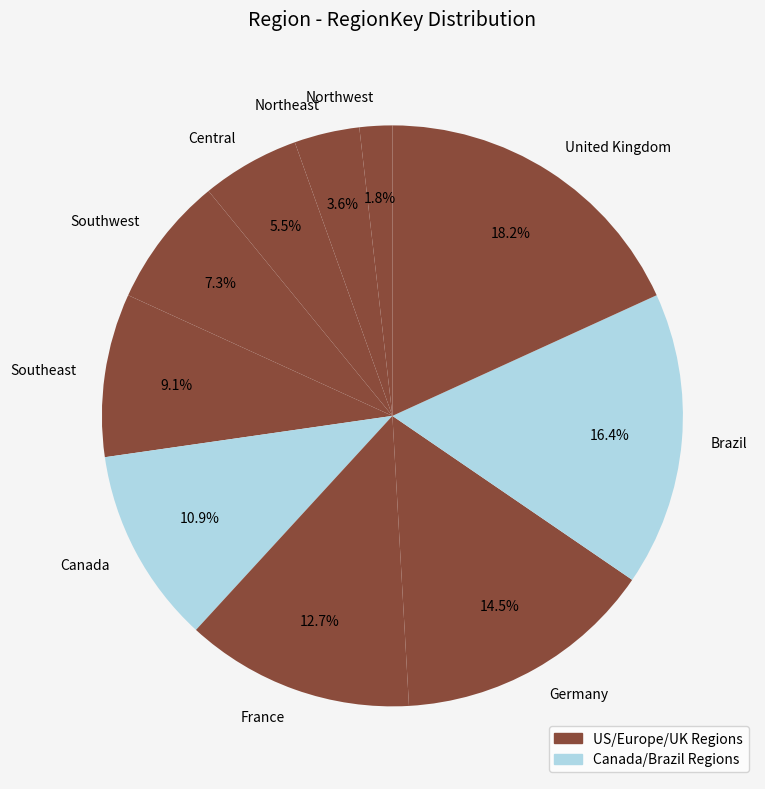

Approximately how many times larger is the value at Germany compared to France?

1.1